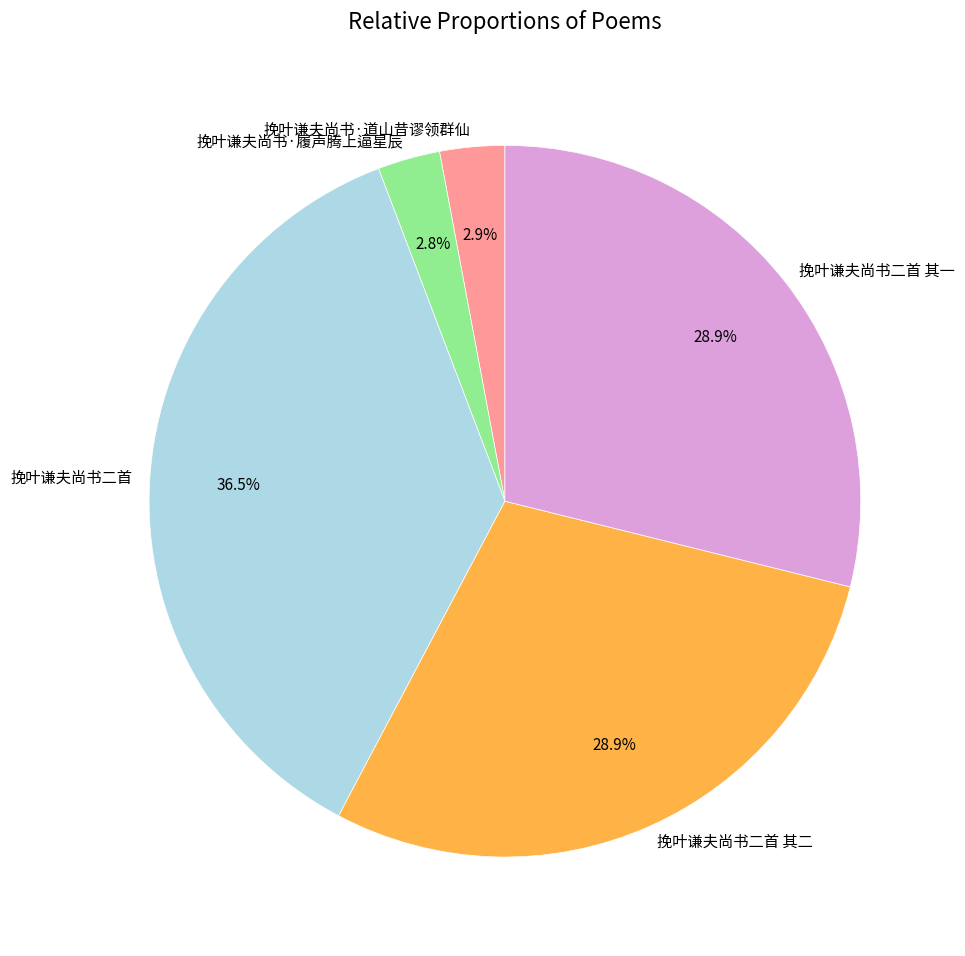

How many slices are in this pie chart?

5